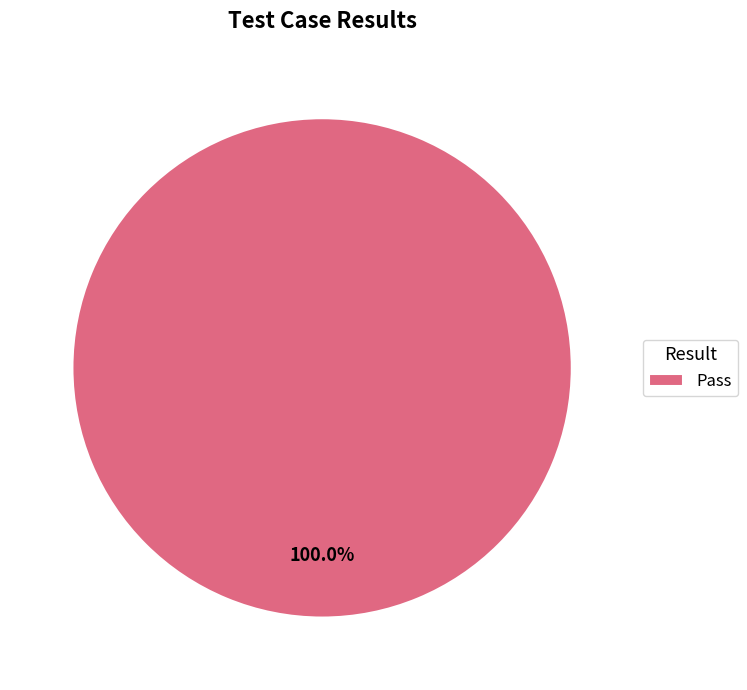

True or false: Pass accounts for 100% of the total.

True